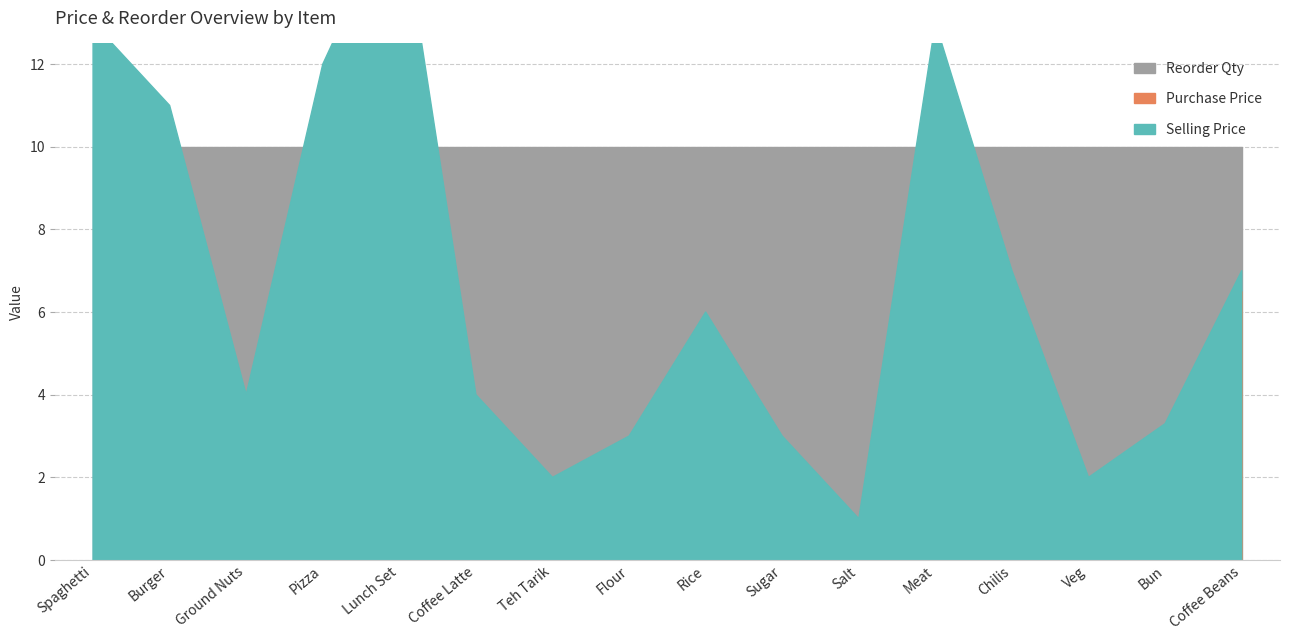

True or false: Selling Price has a value of 7.0 at Coffee Beans.

True